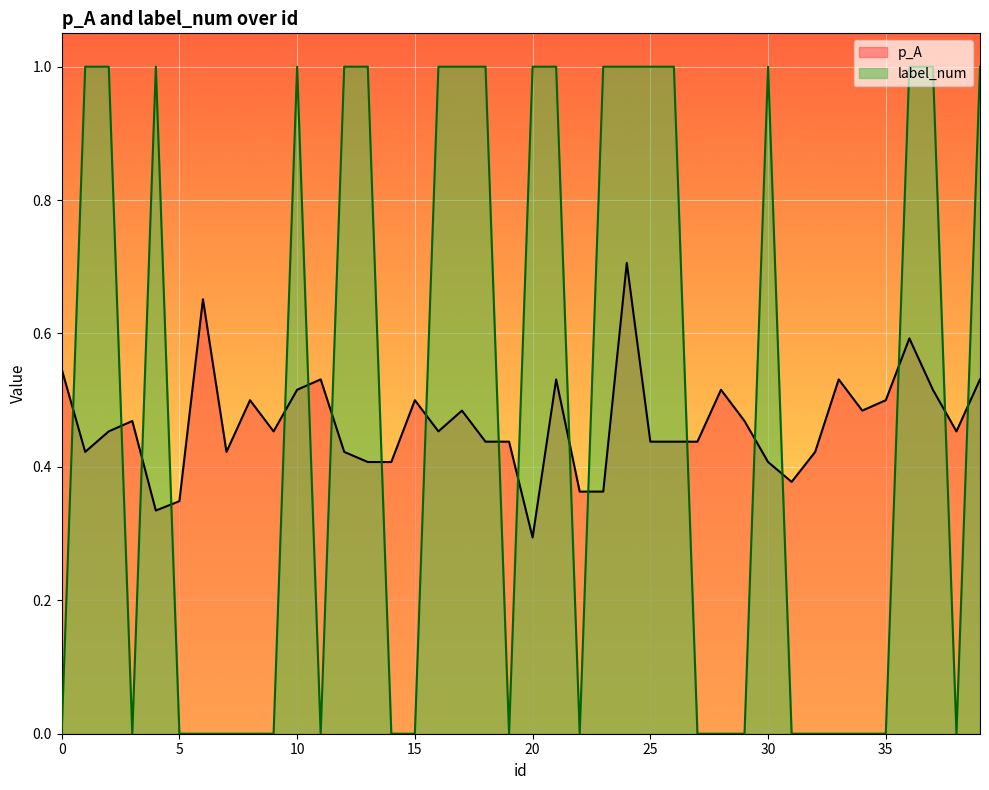

Is the value of p_A at 14 greater than the value of label_num at 7?

Yes